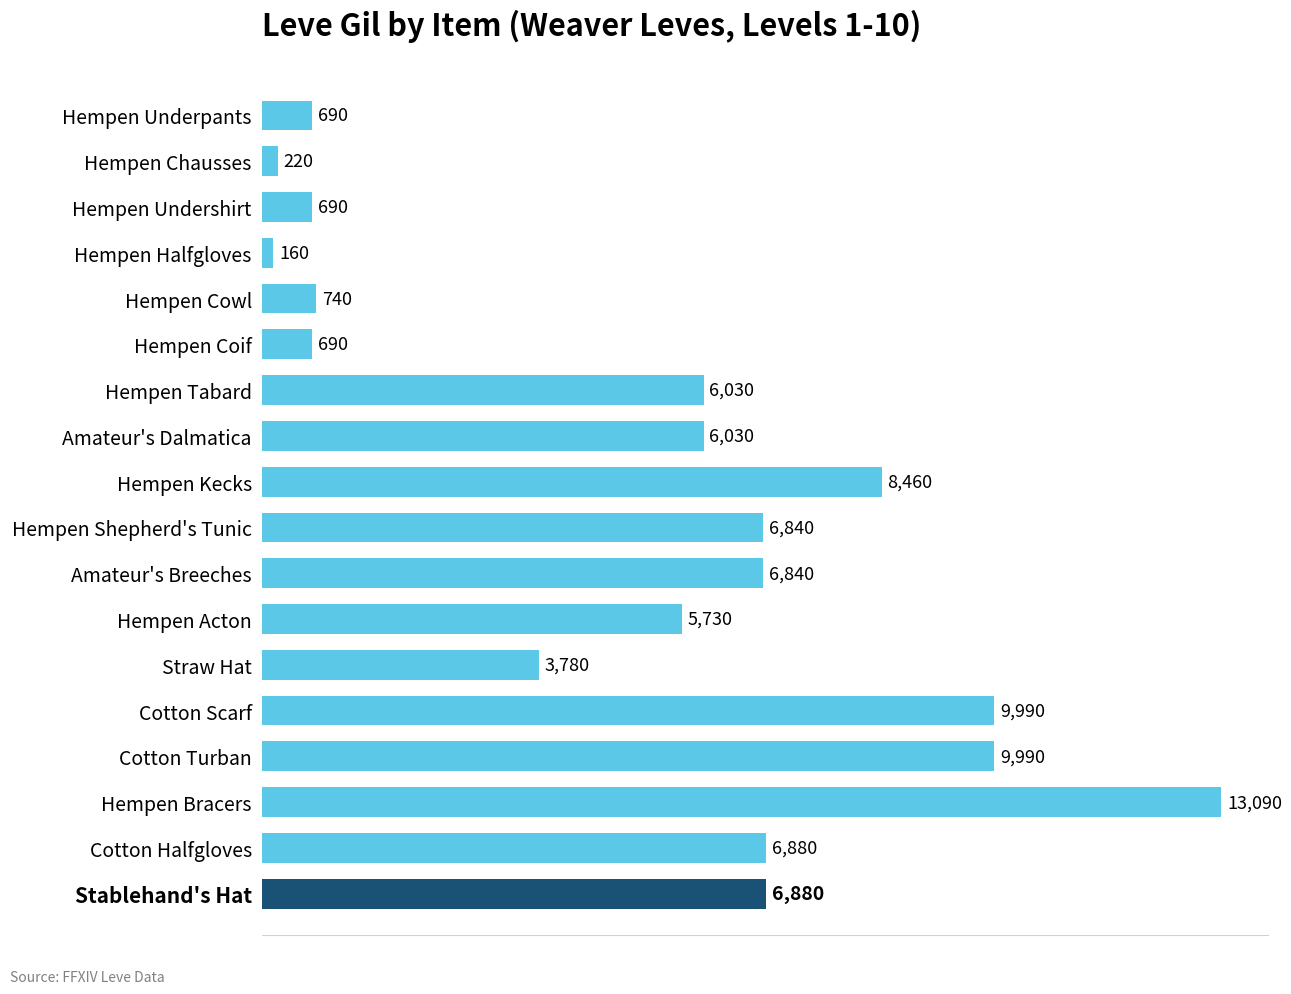

What is the sum of all values?

93730